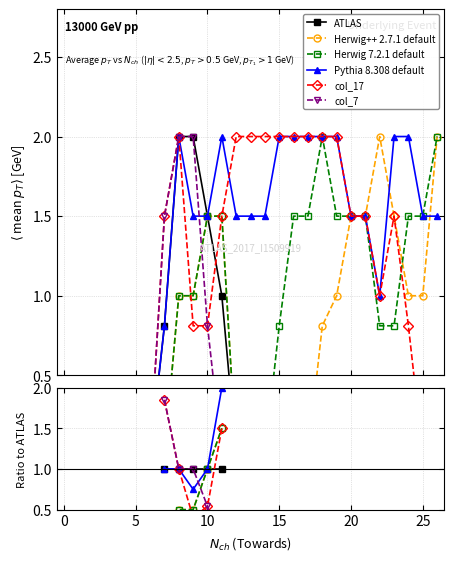

Does the chart display data point markers on the line(s)?

Yes